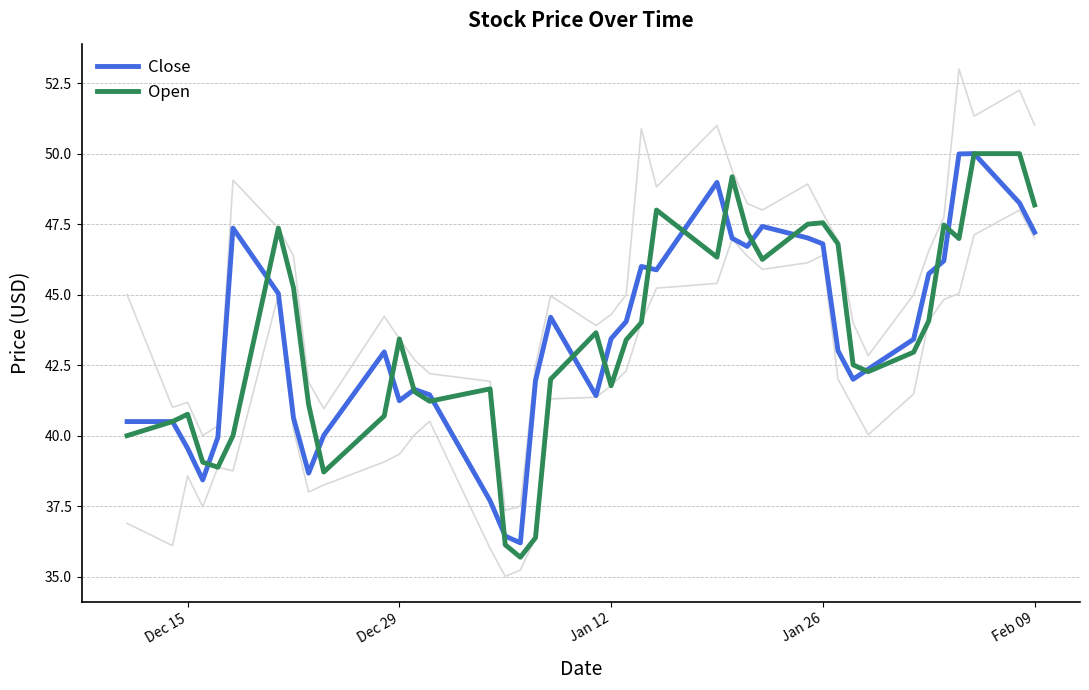

What is the average value of the Open series?

43.4